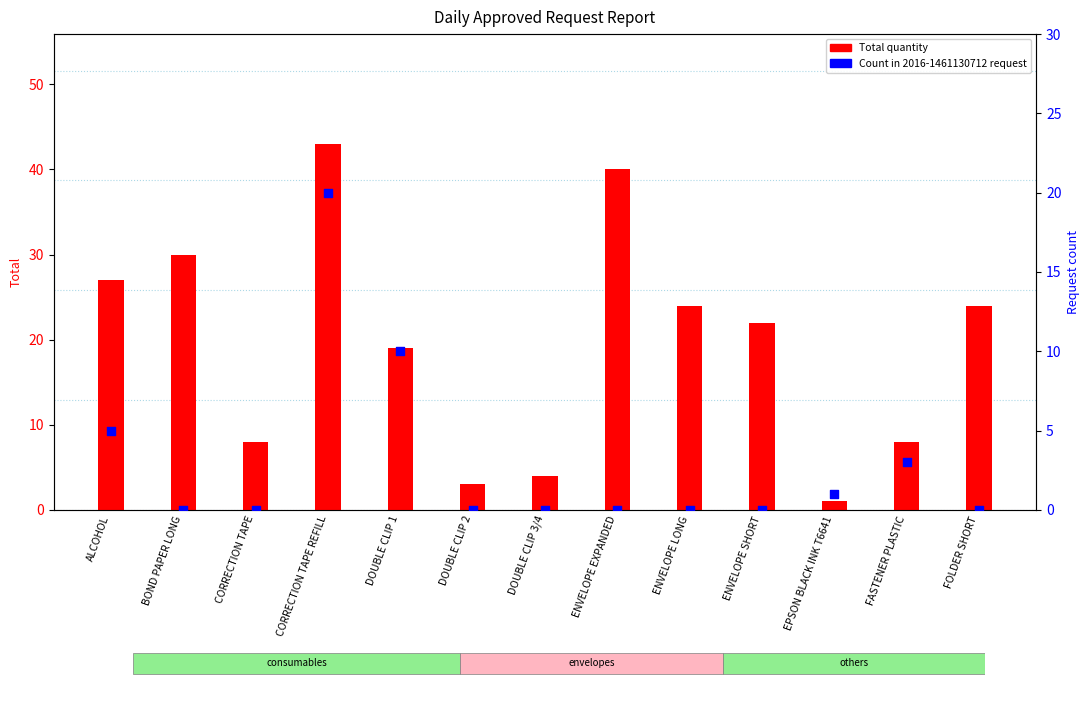

What is the ratio of the value at CORRECTION TAPE REFILL to the value at ENVELOPE EXPANDED?

1.1